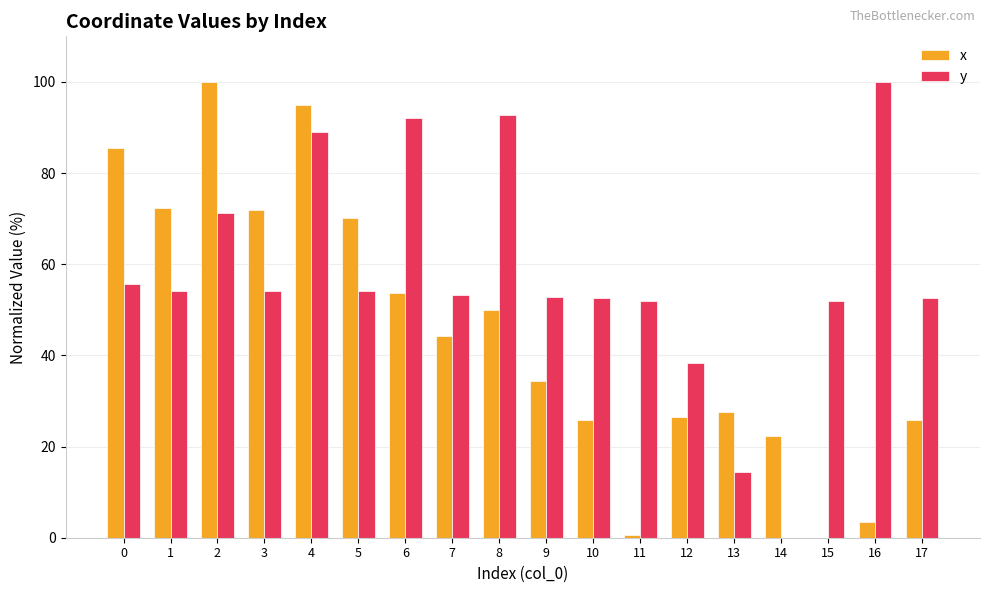

At which category is the sum across all series the highest?

4